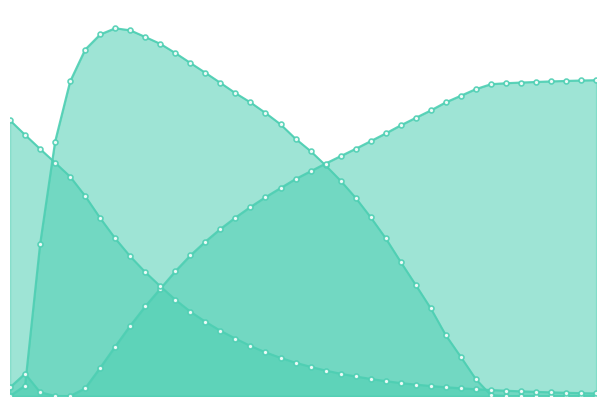

True or false: Average B has a value of 1.6 at 21.

False